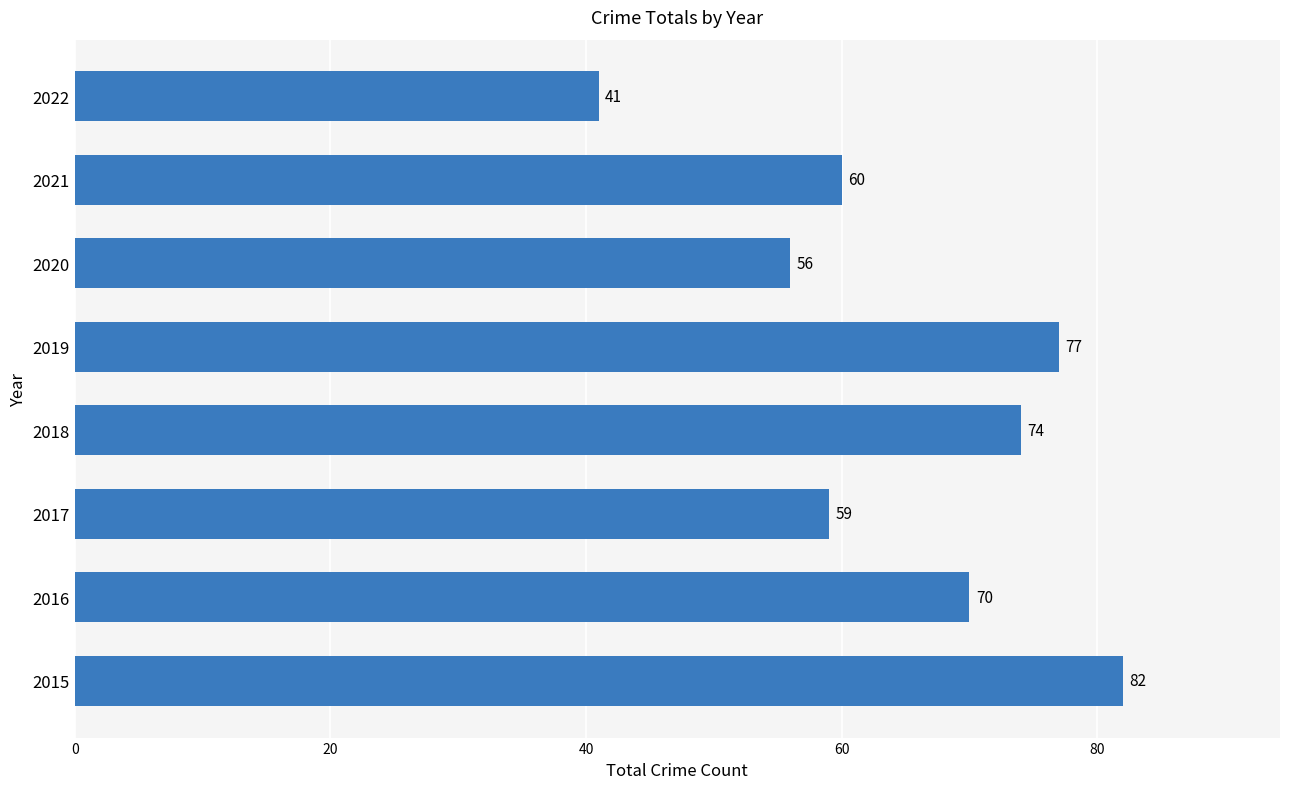

What is the maximum value shown in the chart?

82